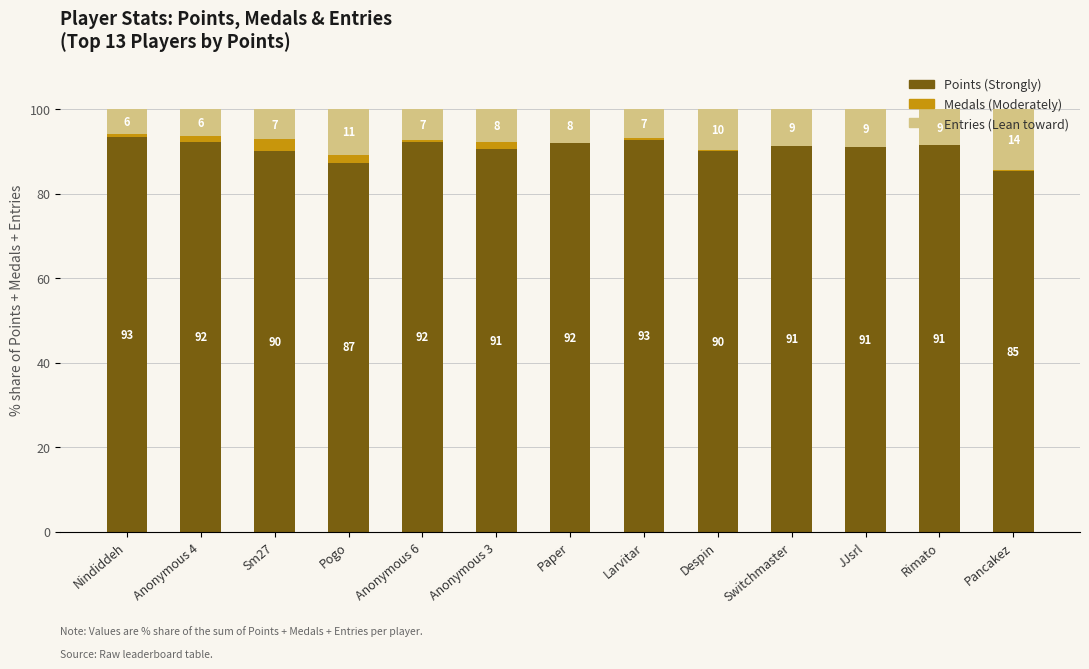

What is the total value across all series at Paper?

100.0